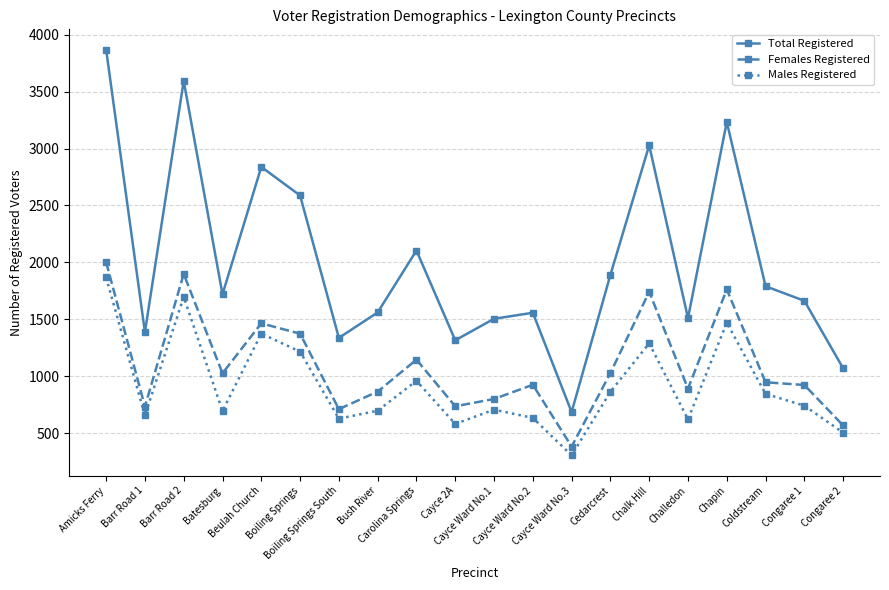

How many distinct data groups are displayed?

3